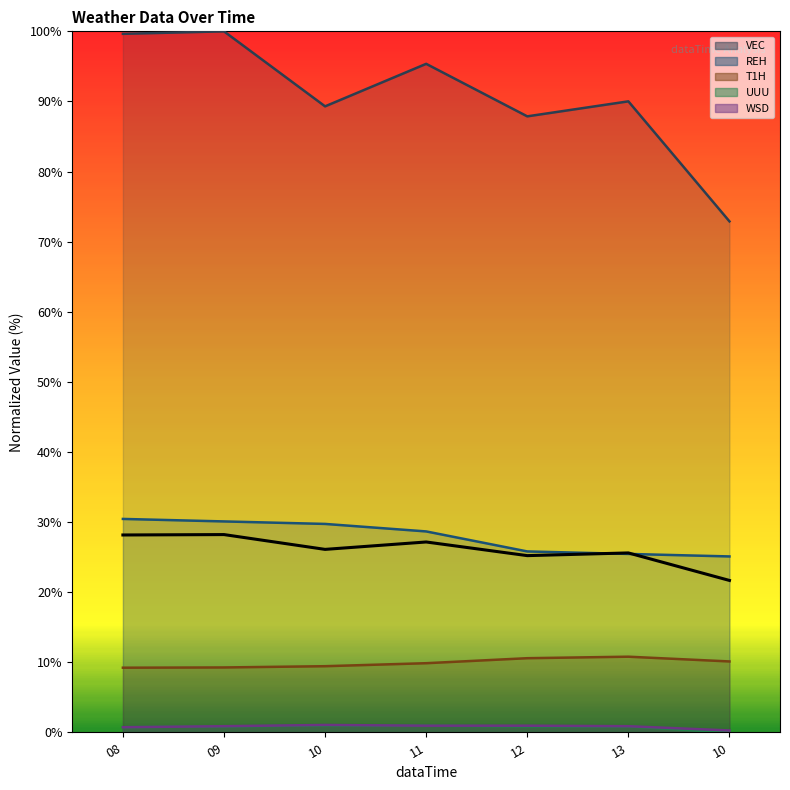

True or false: UUU and VEC cross at least once.

False